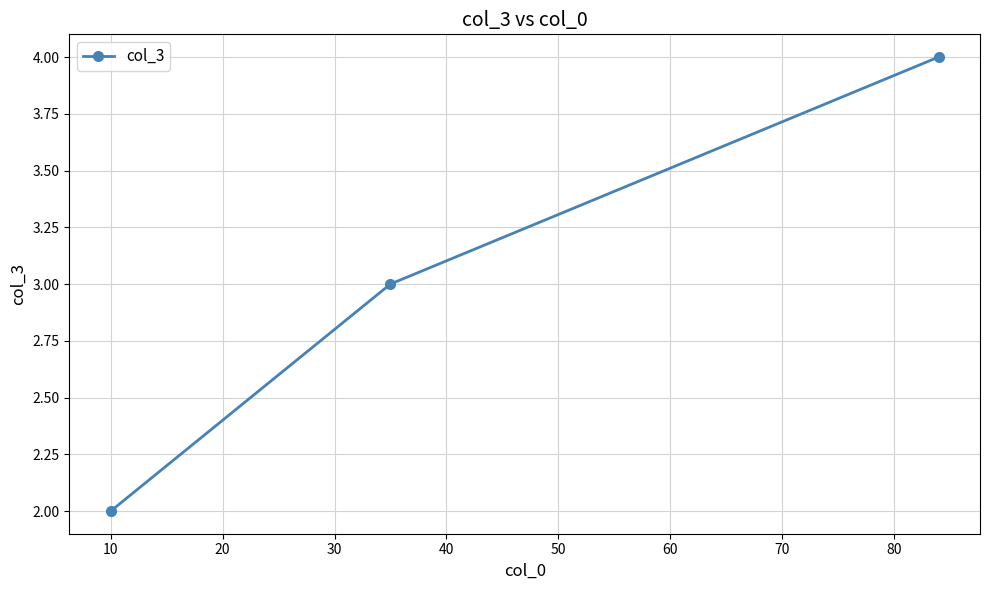

Reading right to left, what are all the values shown in this chart?

4	3	2